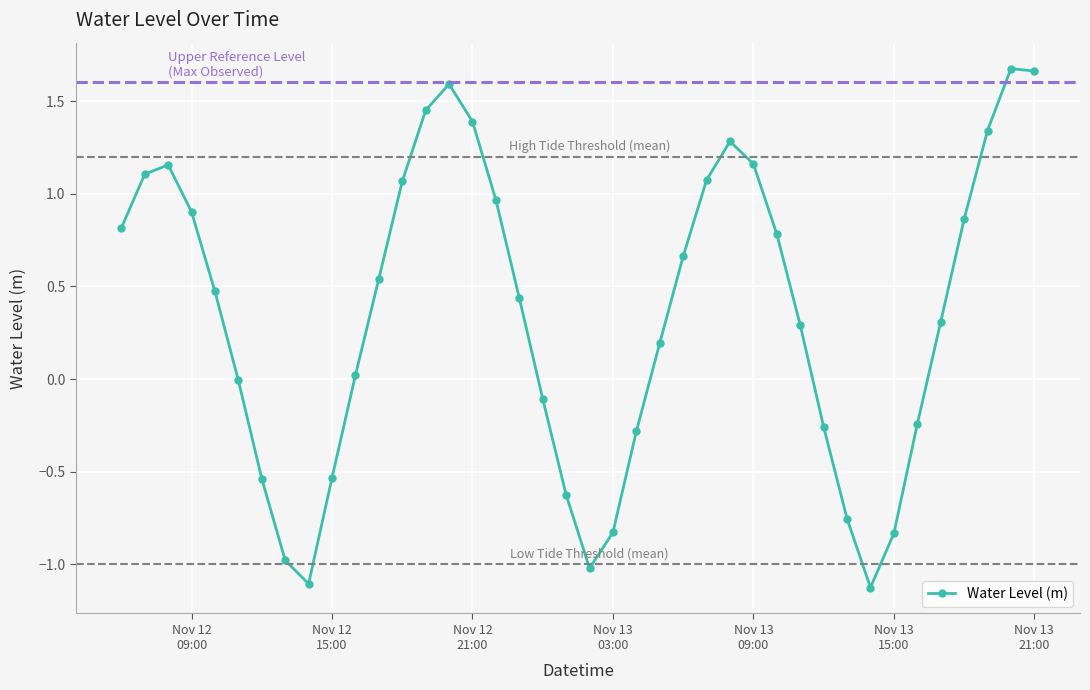

What is the minimum value shown in the chart?

-1.1